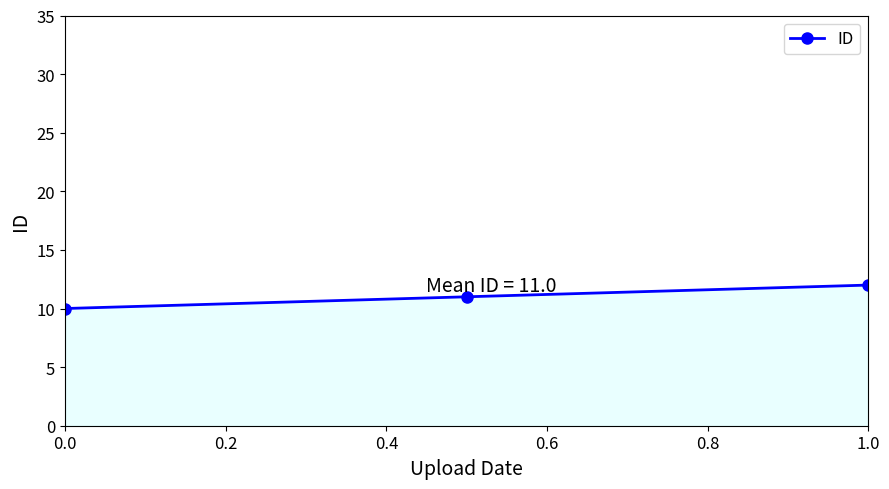

How many categories are shown in the chart?

3